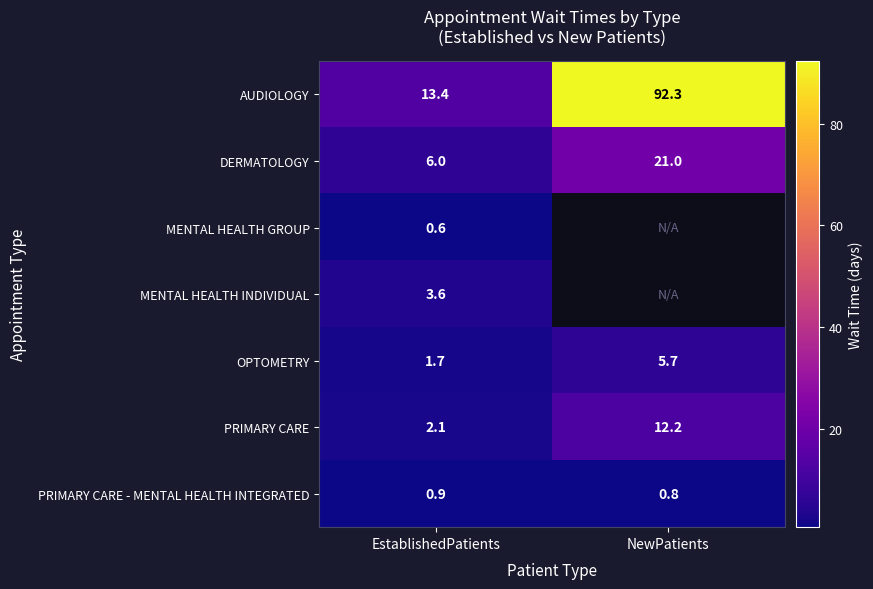

What is the sum of the PRIMARY CARE - MENTAL HEALTH INTEGRATED values at NewPatients and EstablishedPatients?

1.7